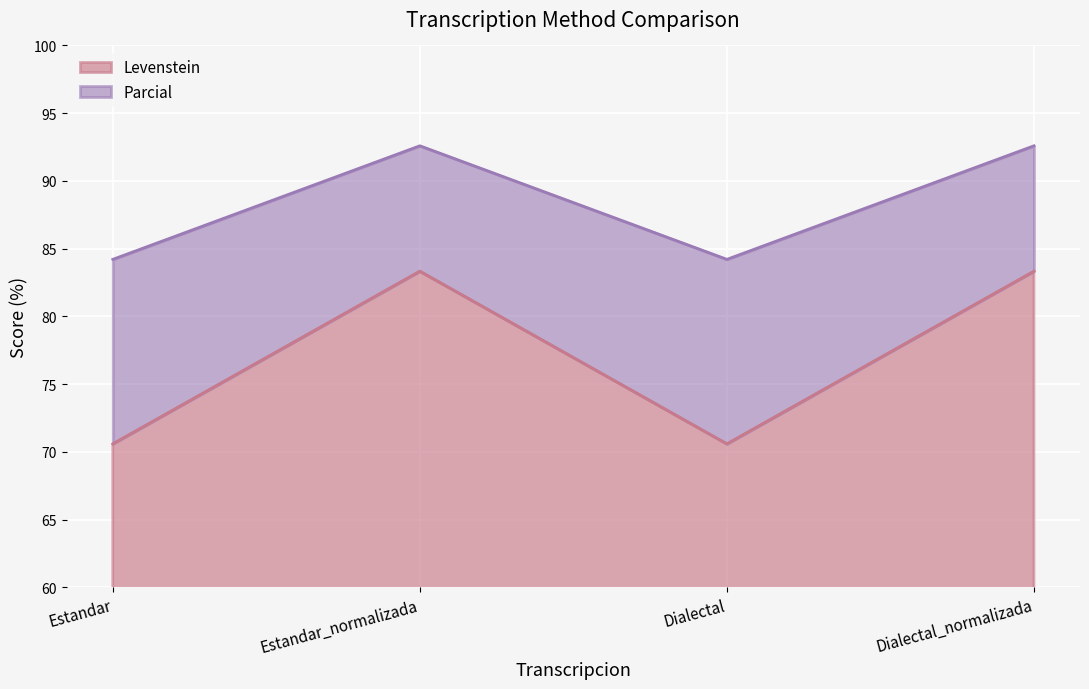

True or false: Levenstein and Parcial cross at least once.

False